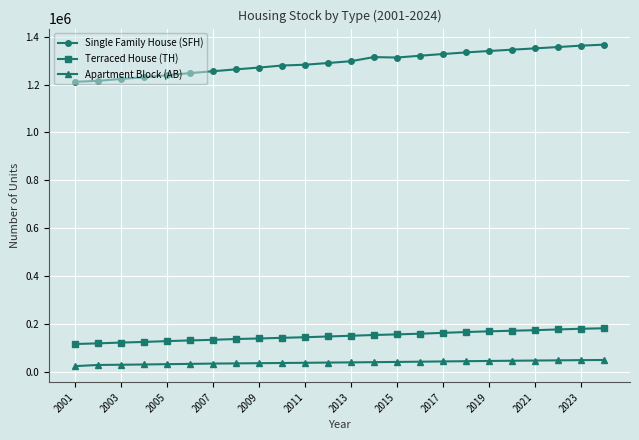

What is the value of the Single Family House (SFH) point at the 21st from the left?

1350960